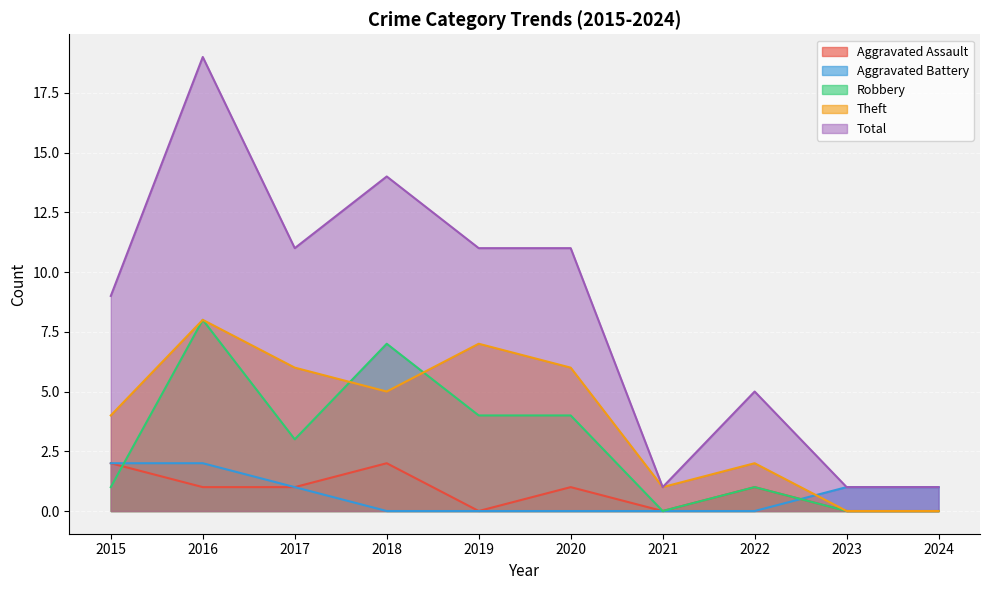

How many data points does each series have?

10